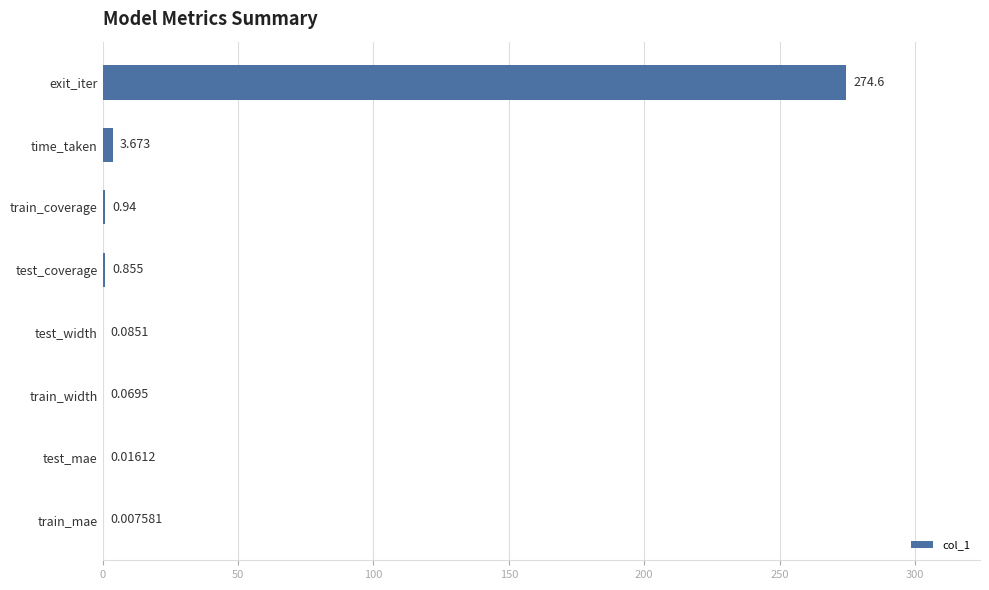

Which category has the highest value across all series?

exit_iter